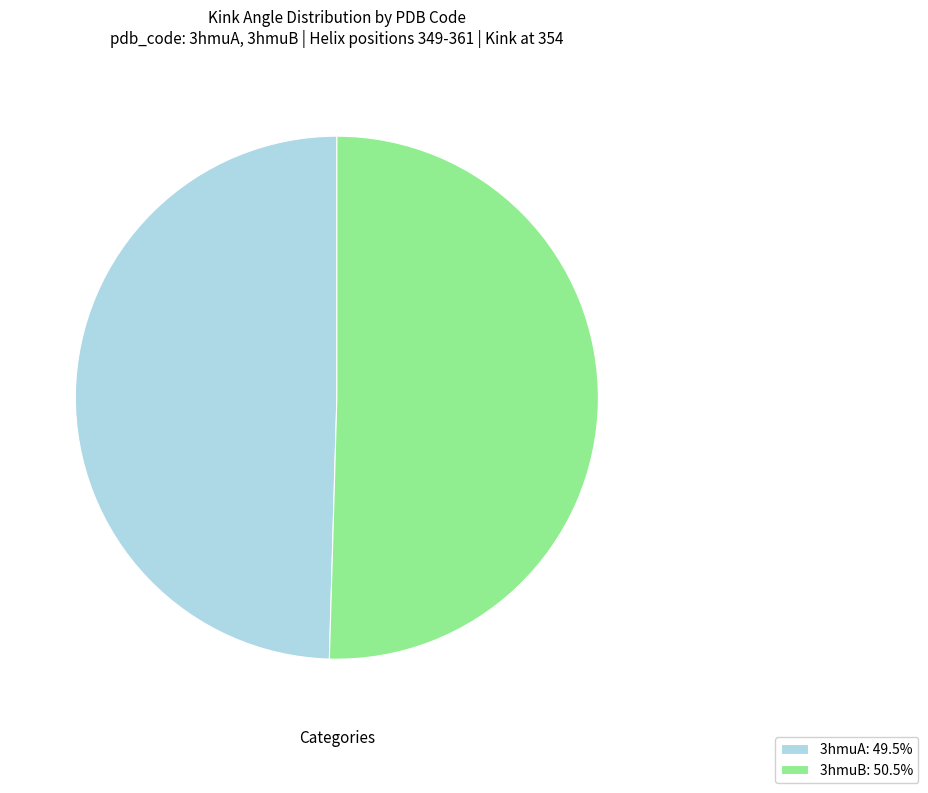

Approximately how many times larger is the value at 3hmuB: 50.5% compared to 3hmuA: 49.5%?

1.0